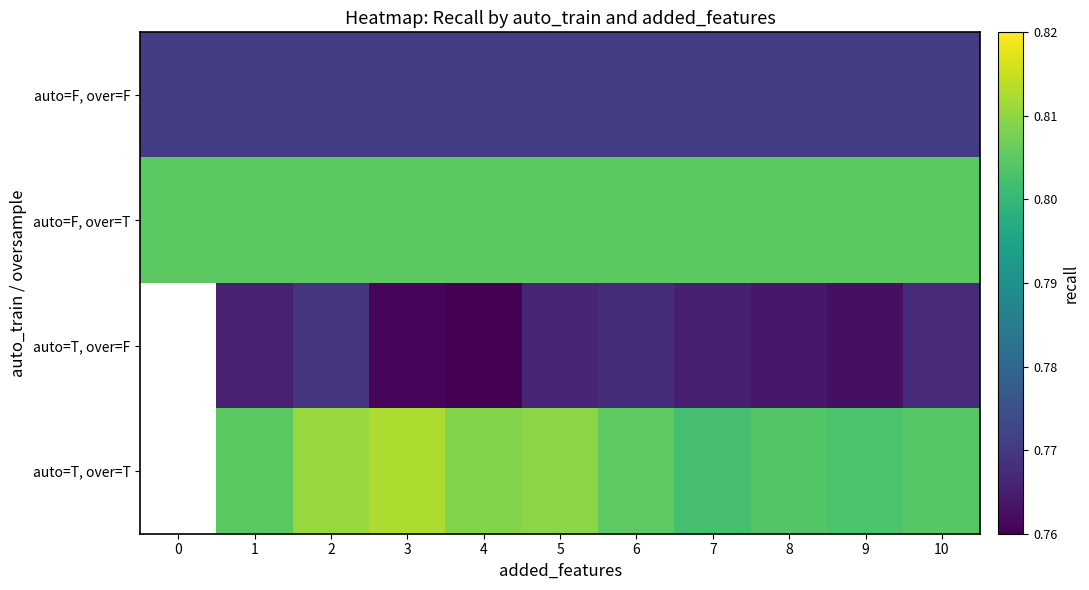

Which series has the largest total across all categories?

auto=F, over=T